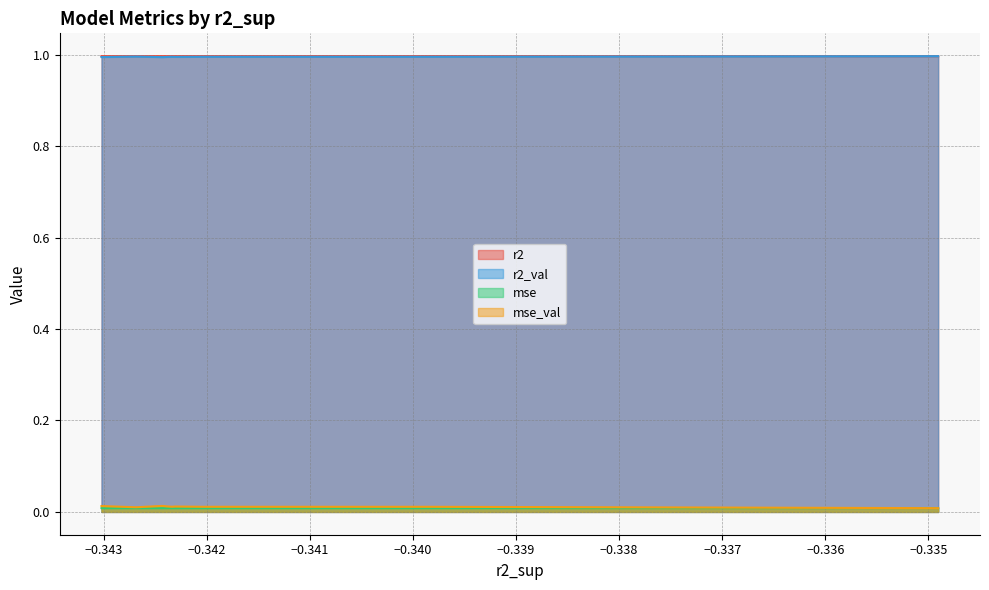

How many mse_val values are between 0 and 1?

10